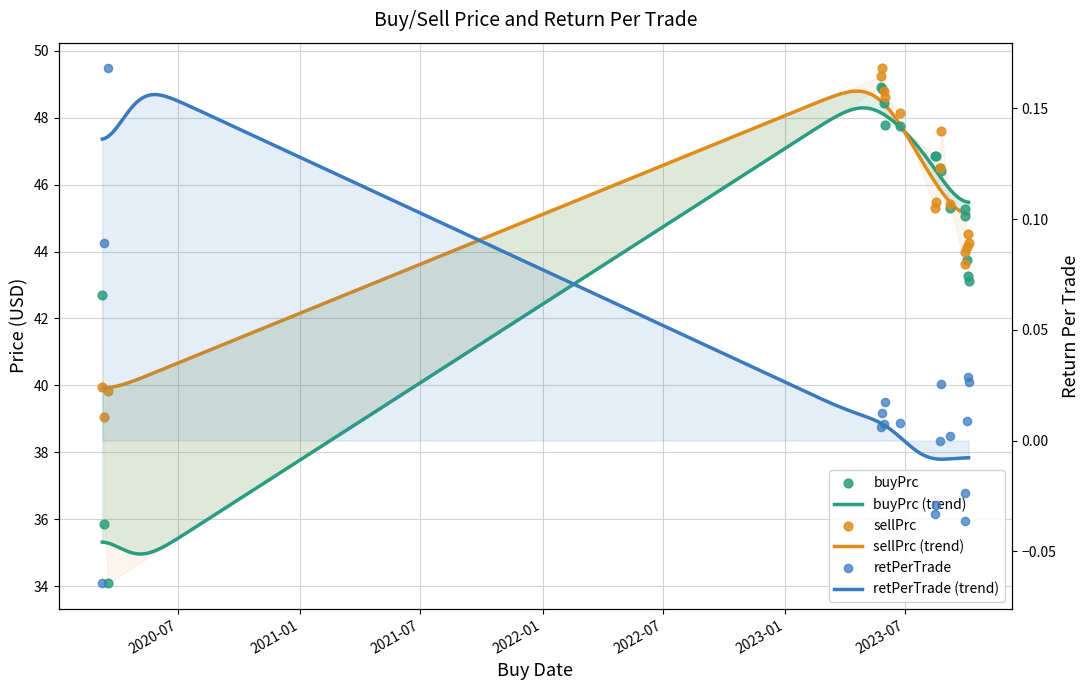

At which category is the sum across all series the highest?

2023-05-26